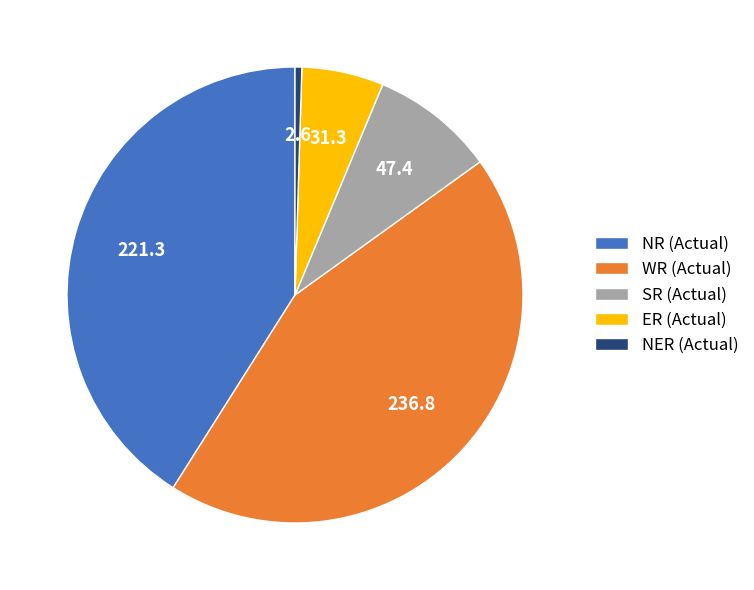

Which has a higher value, ER (Actual) or NR (Actual)?

NR (Actual)